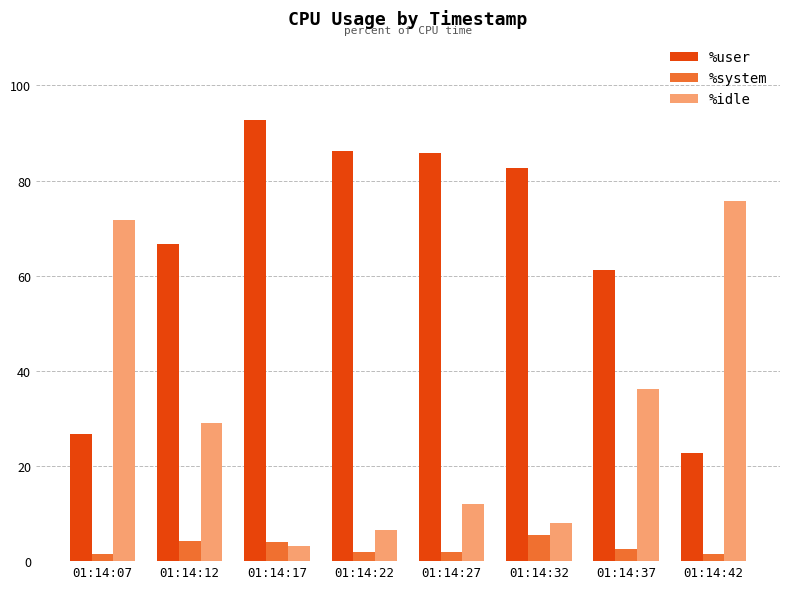

Which series has the largest total across all categories?

%user